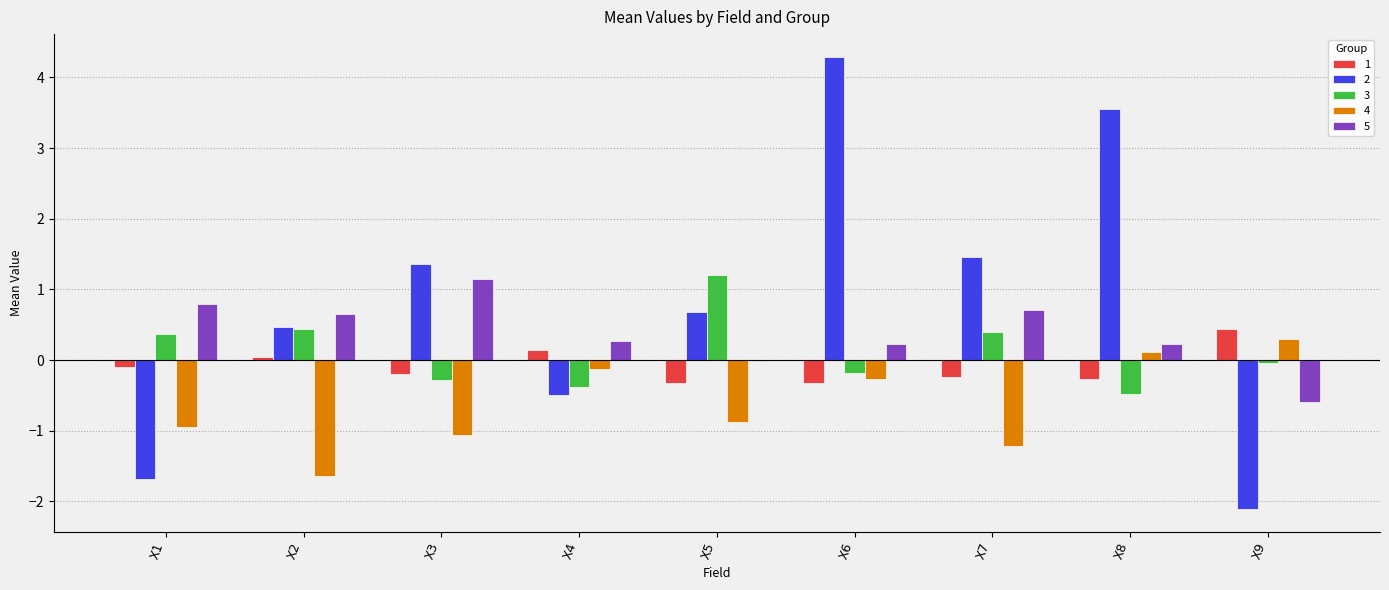

Is it true that 1 equals -0.2 at X3?

True